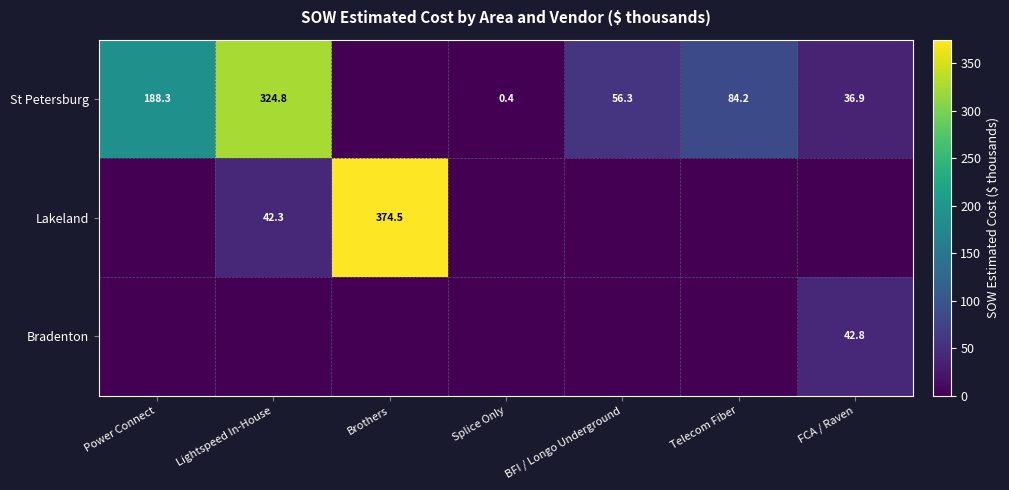

The value of St Petersburg at FCA / Raven is 13.9. True or false?

False